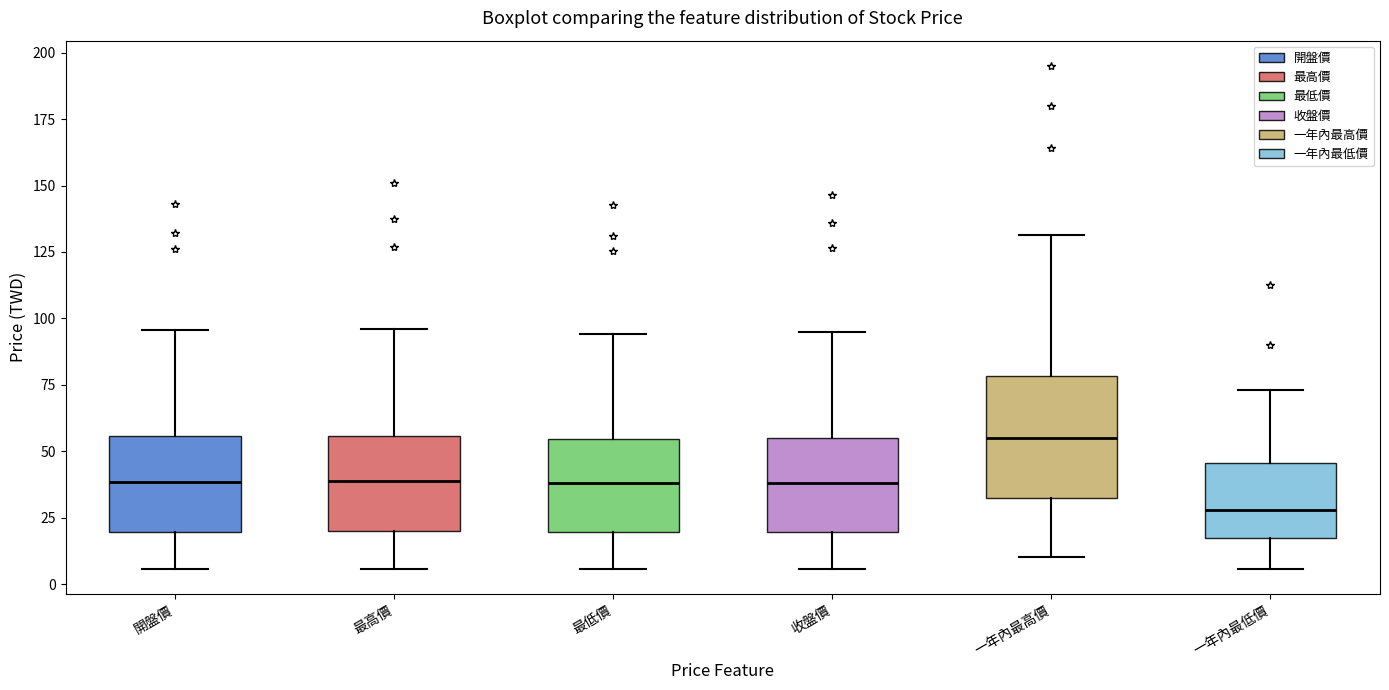

Where does the lower whisker of the box for 一年內最低價 end on the y-axis? The values are not printed on the chart, so give them approximately, as read against the axis.

5